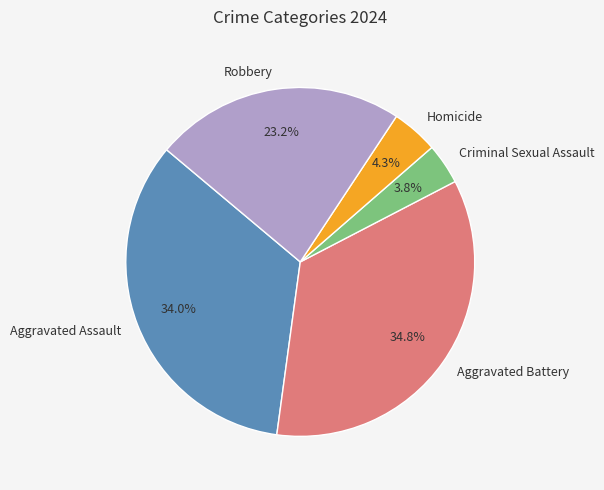

How many slices are in this pie chart?

5